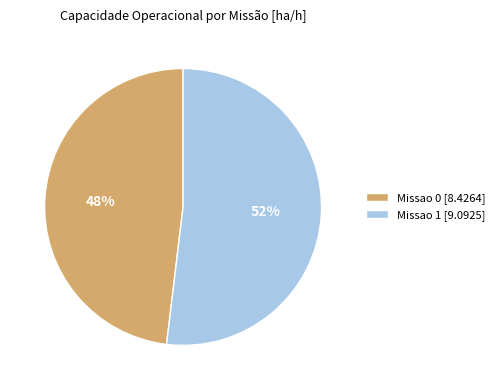

Rank the categories by value from highest to lowest.

Missao 1, Missao 0